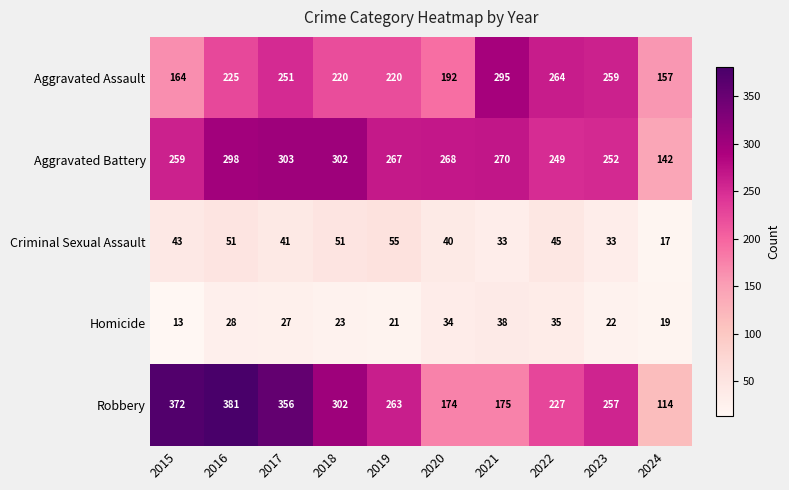

At which category does the chart reach its minimum across all series?

2015